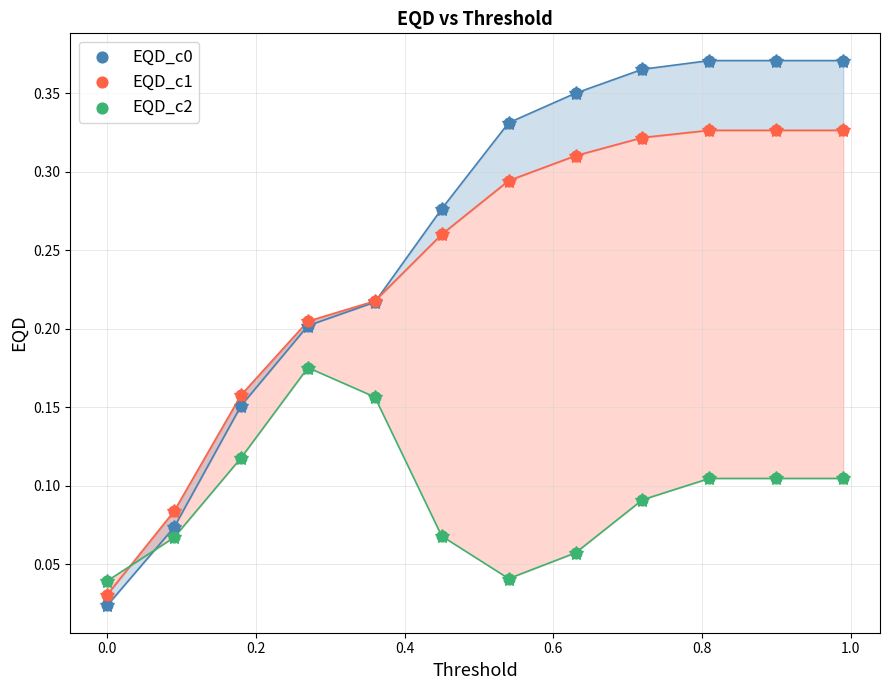

What is the X range (max minus min) for the scatter plot?

1.0